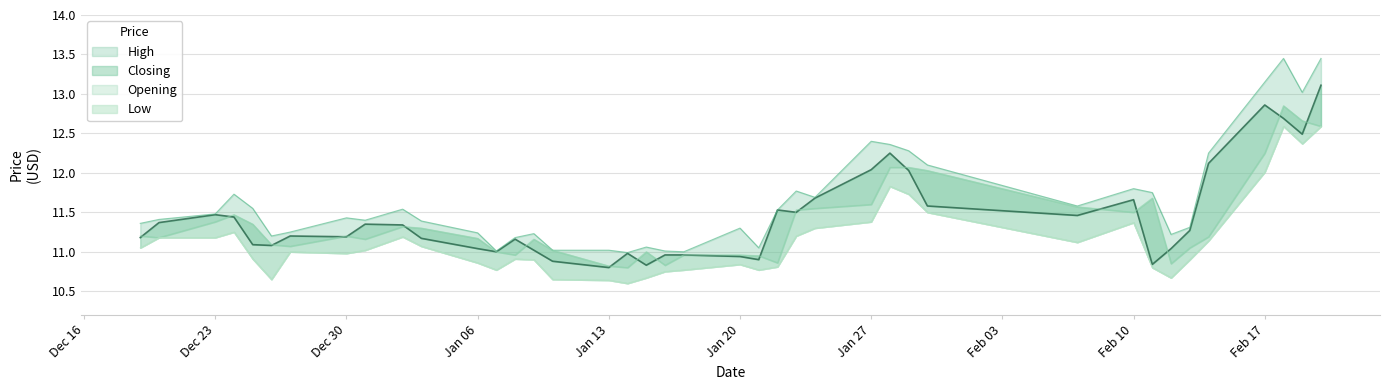

The value of High at Dec 16 is 11.4. True or false?

True